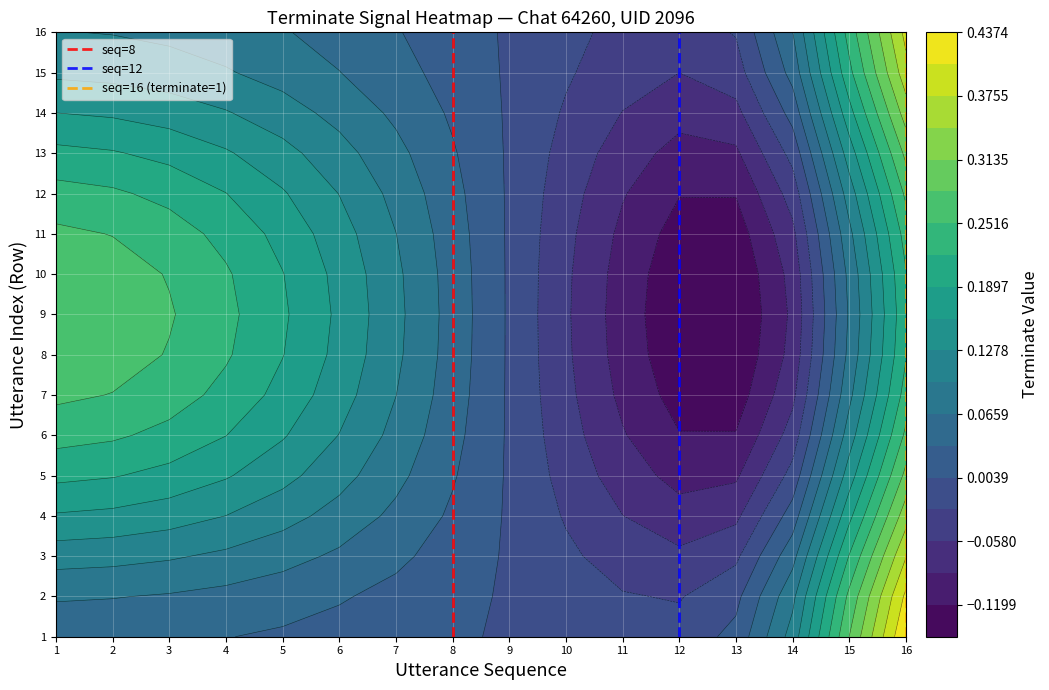

What is the sum of all seq=16 (terminate=1) values?

1